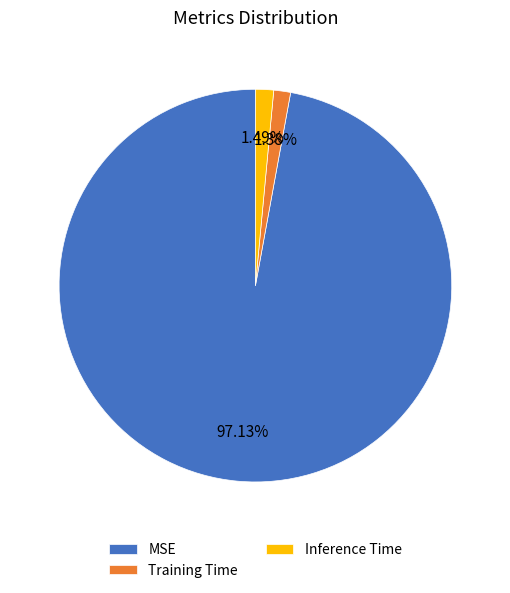

How many segments does this pie chart have?

3